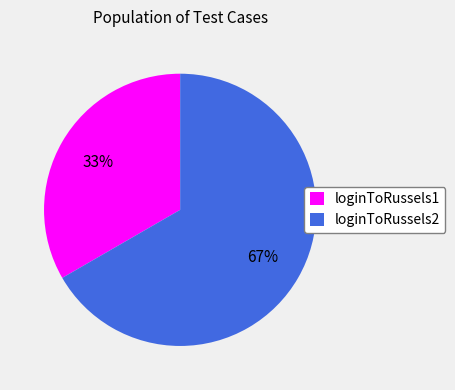

Which has a higher value, loginToRussels2 or loginToRussels1?

loginToRussels2